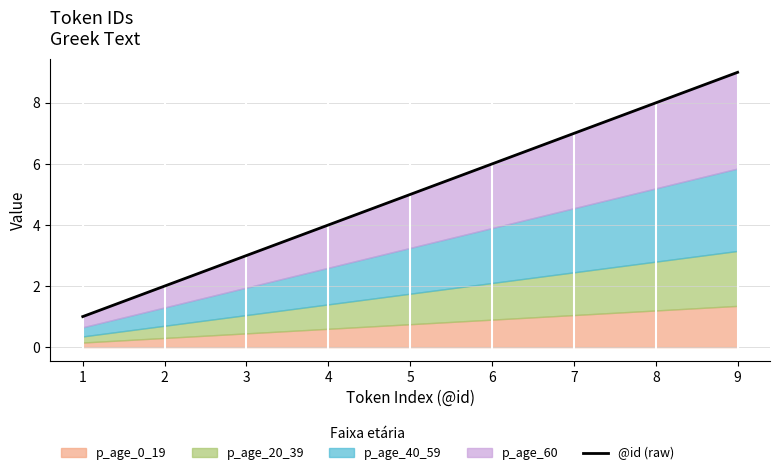

At which label does the data first exceed 5?

6